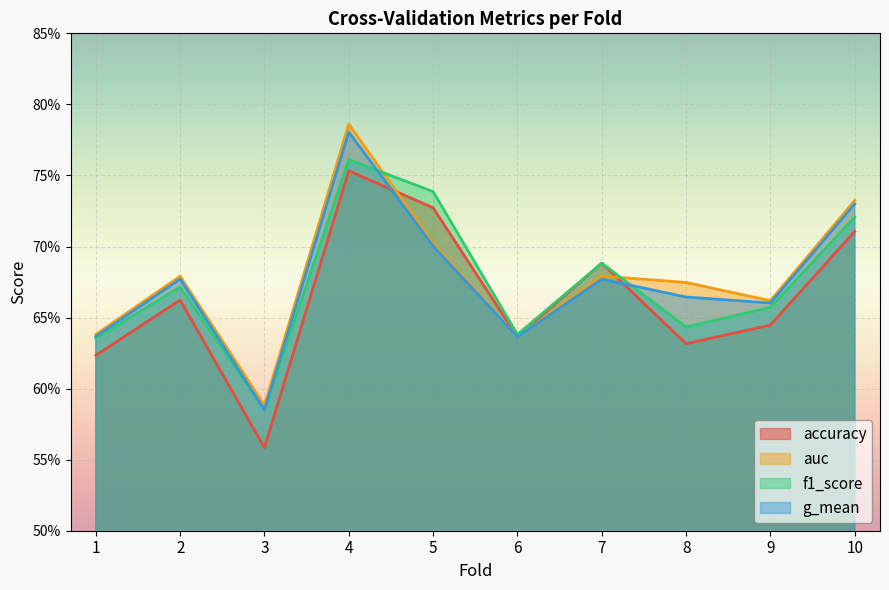

Does the chart display data point markers on the line(s)?

No